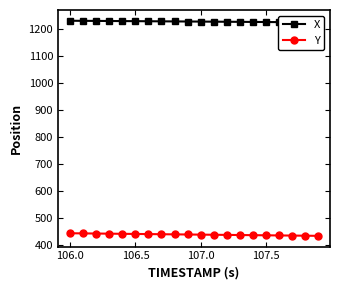

True or false: X and Y intersect in this chart.

False